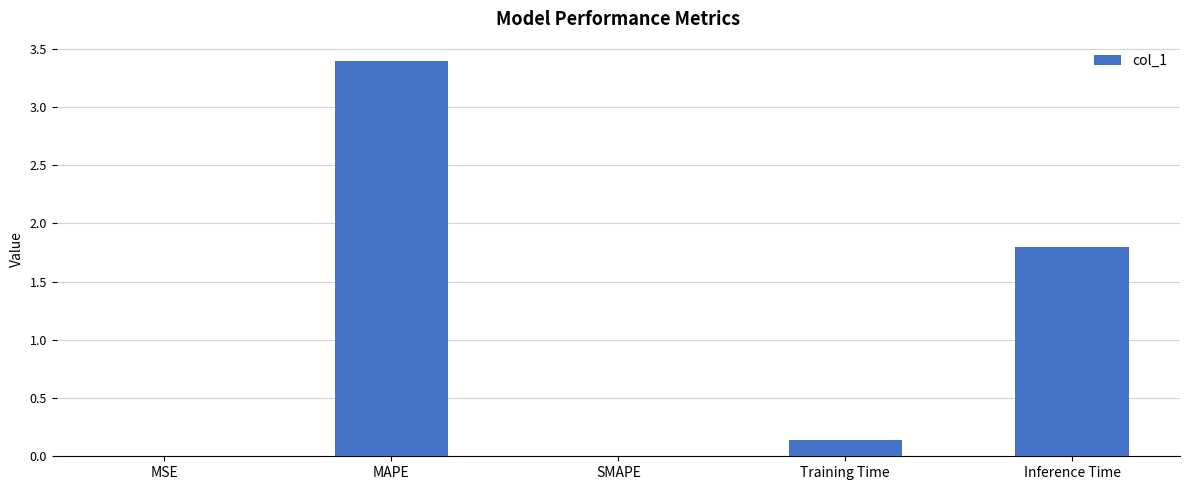

True or false: the data shows 1.8 at Inference Time.

True